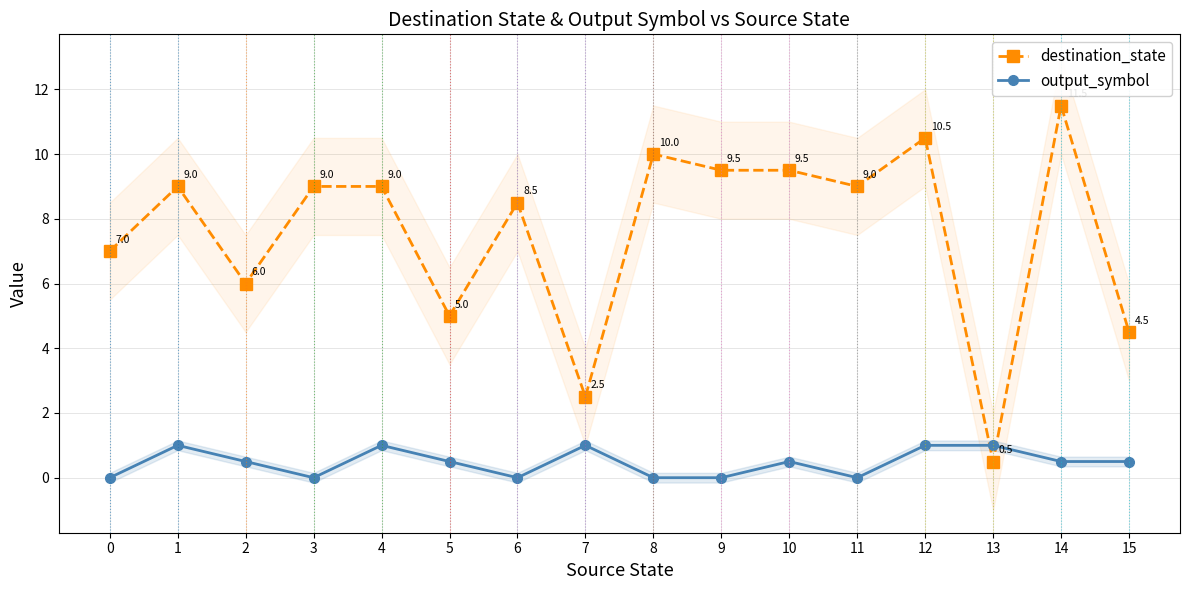

Where is the first local minimum for output_symbol?

3